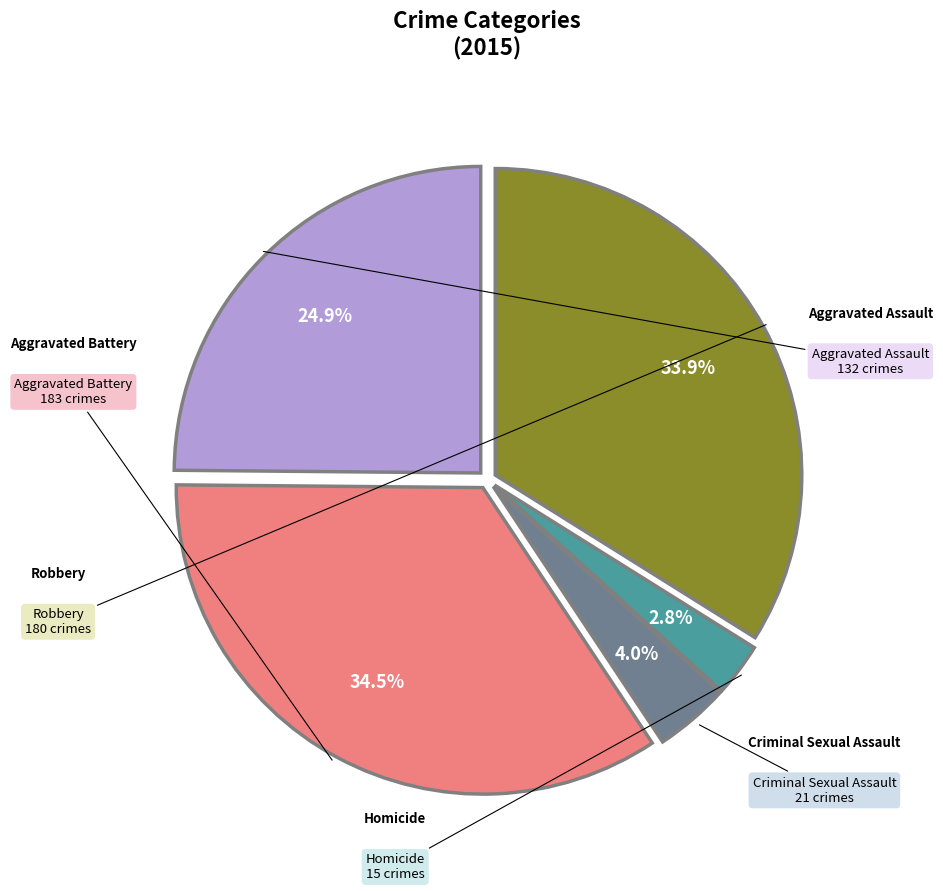

Does any single category account for the majority?

No